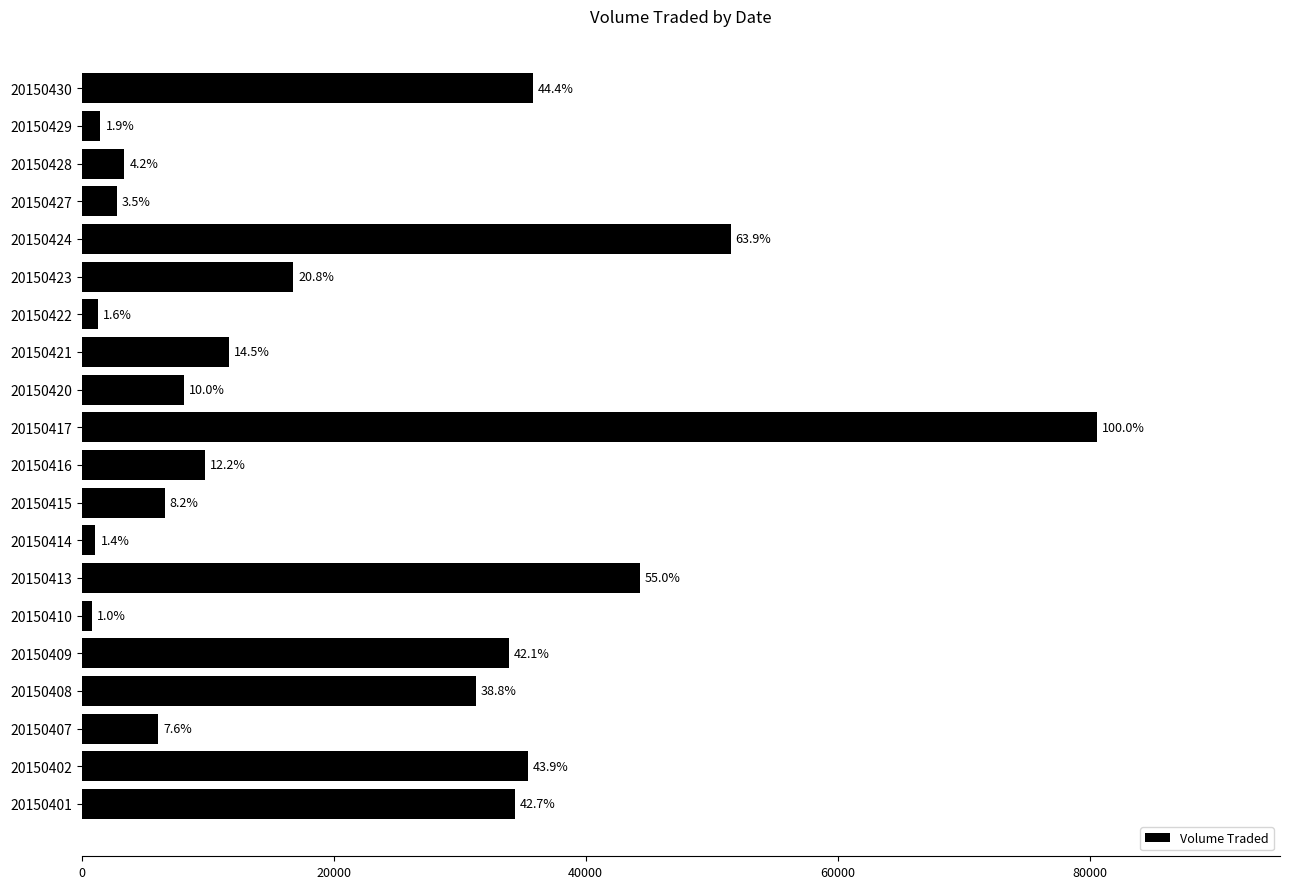

Does the chart contain any negative values?

No